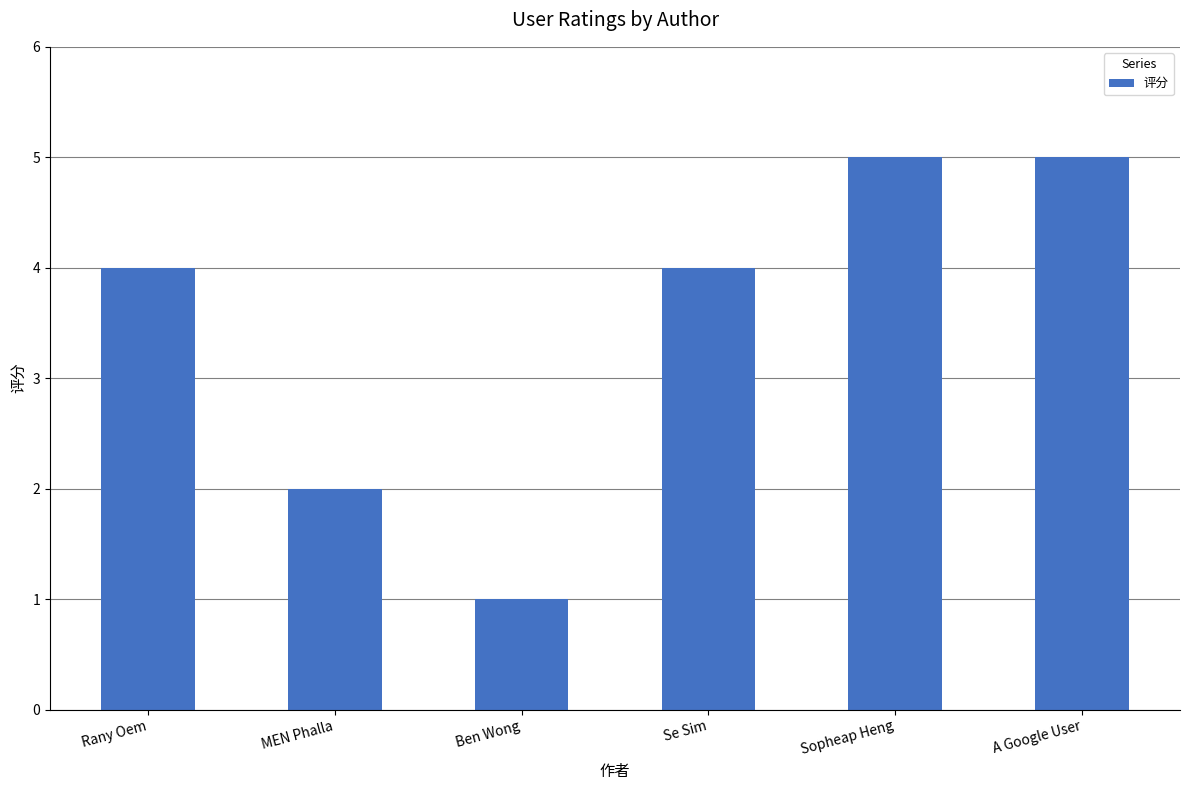

Which has a higher value, Rany Oem or MEN Phalla?

Rany Oem